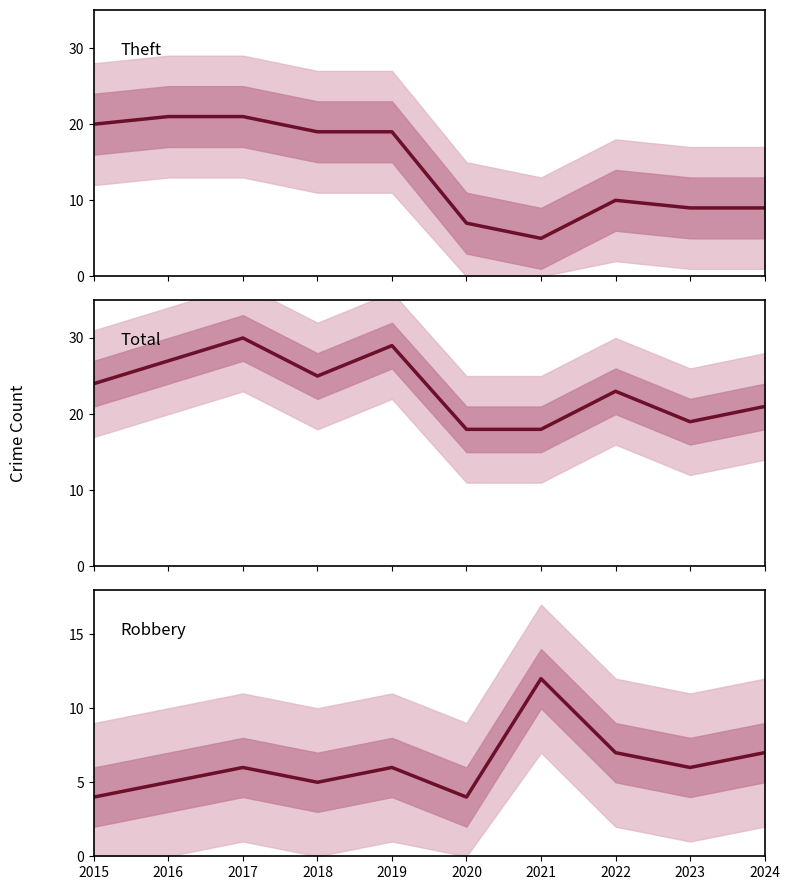

At which category does the chart reach its peak across all series?

2017